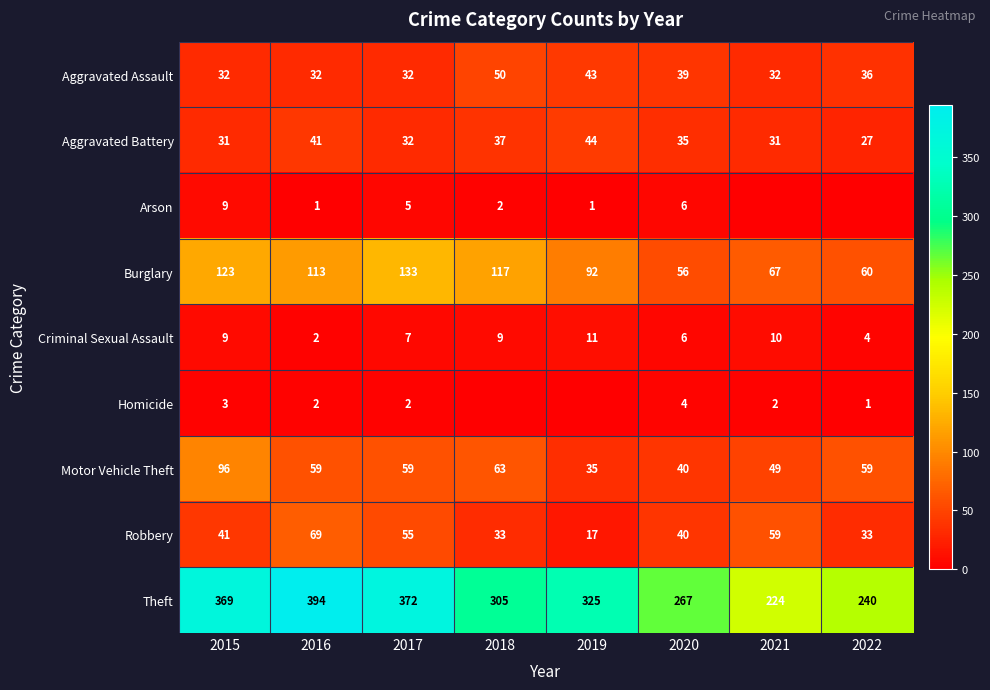

What is the lowest value of the Aggravated Assault series?

32